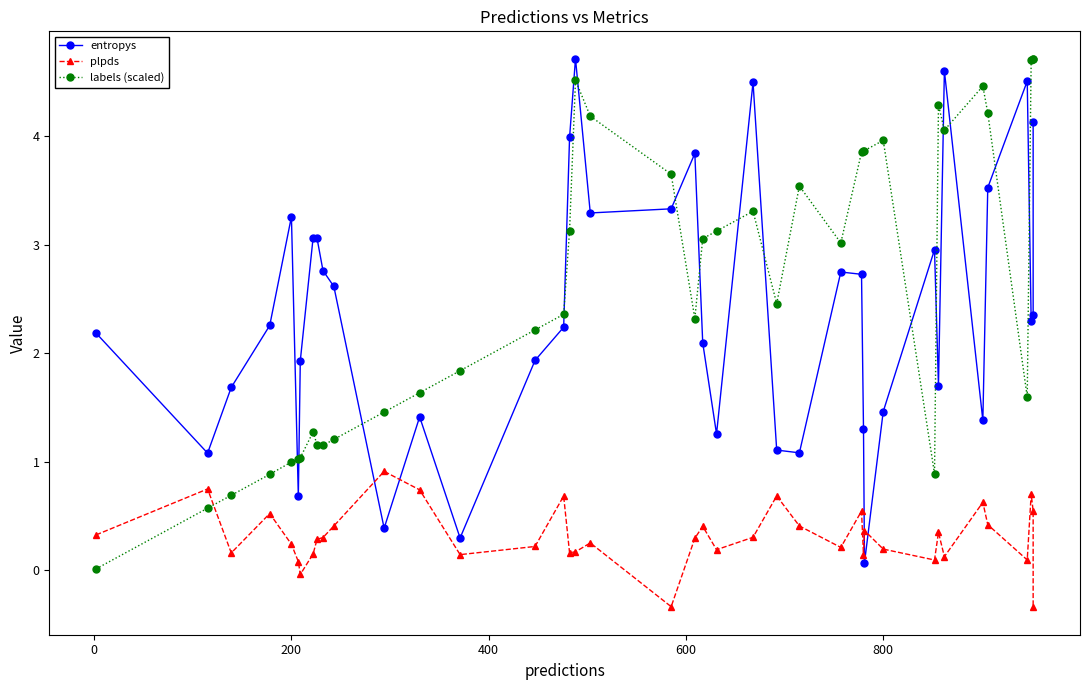

Which series ends up on top after the final intersection of labels (scaled) and plpds?

labels (scaled)